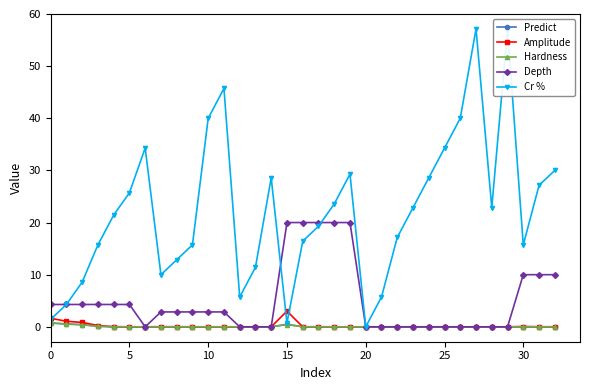

True or false: Cr % has a value of 67.1 at 26.

False